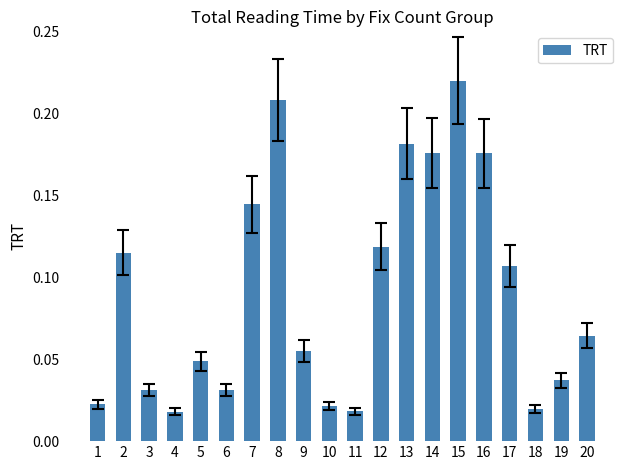

Which label corresponds to the largest value in the chart?

15